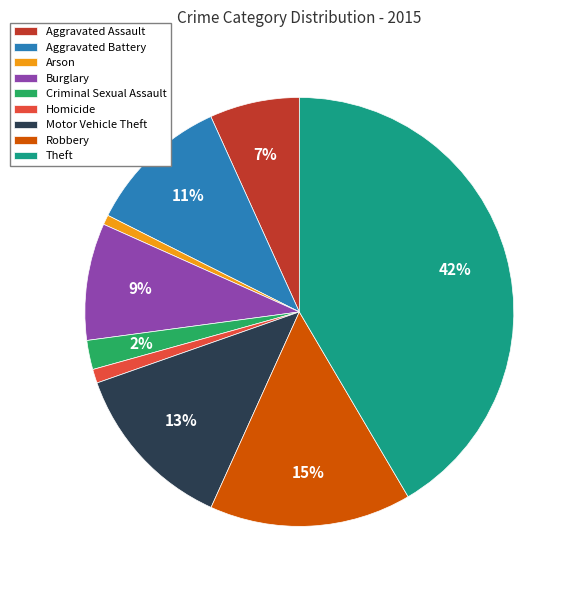

Which slice is the largest?

Theft